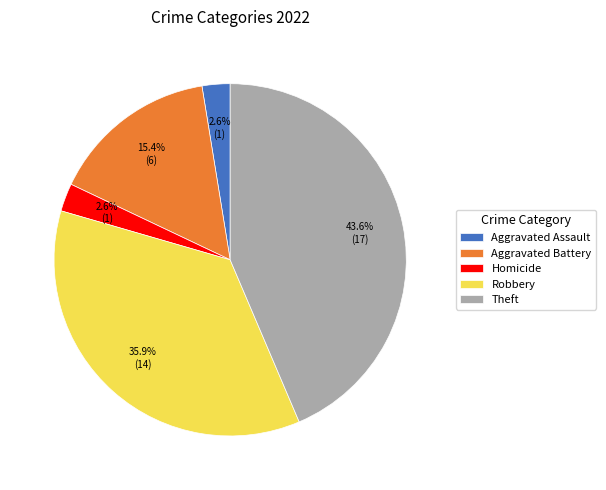

What is the largest slice in the pie chart?

Theft